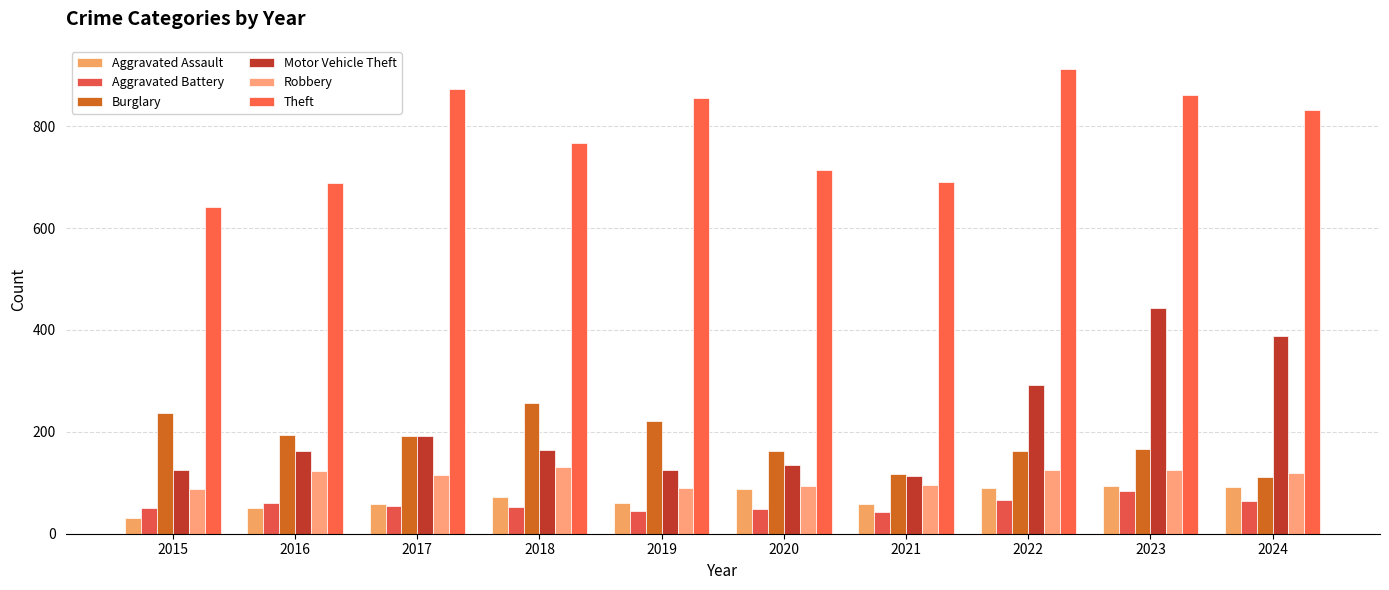

At how many categories does at least one series exceed 38?

10